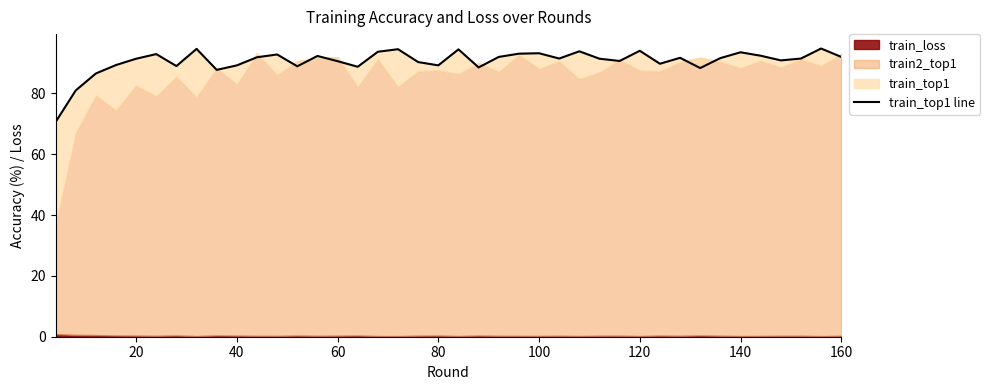

Is it true that the value at 31 is 26.2?

False